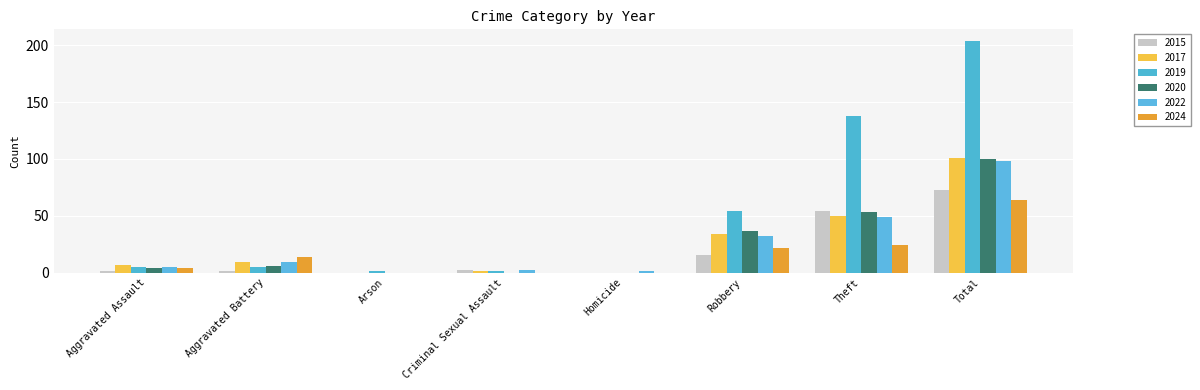

How many groups of bars are there?

8